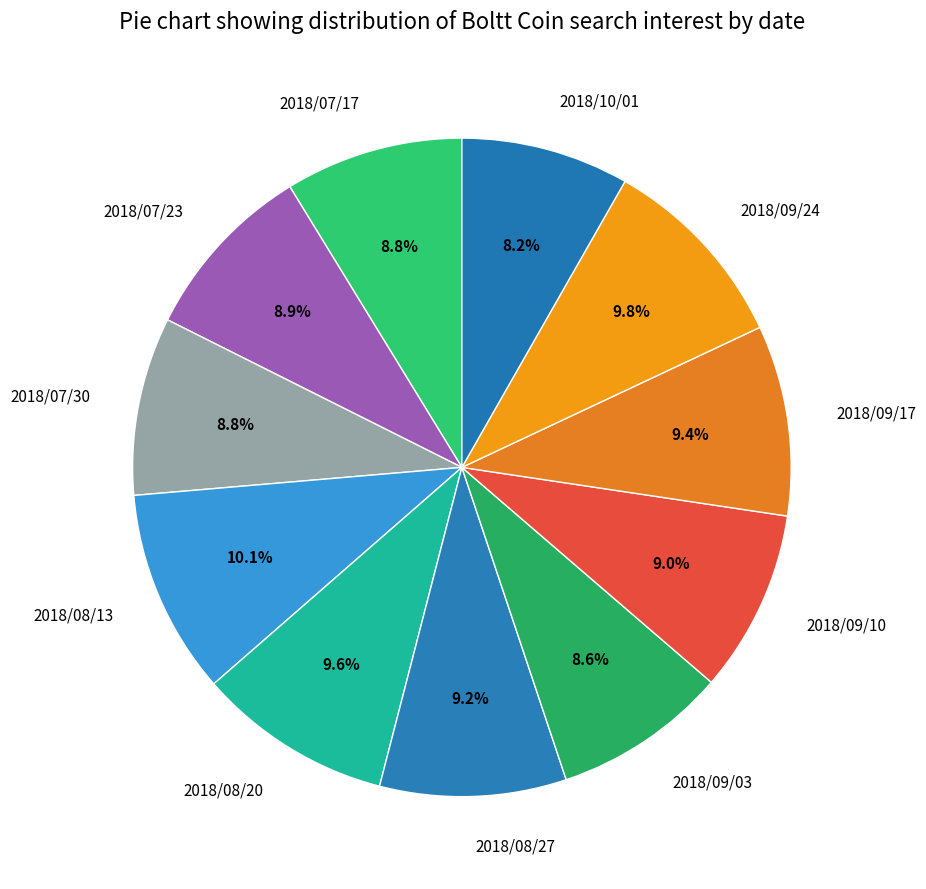

To the nearest percent, what portion does 2018/08/27 represent?

9%